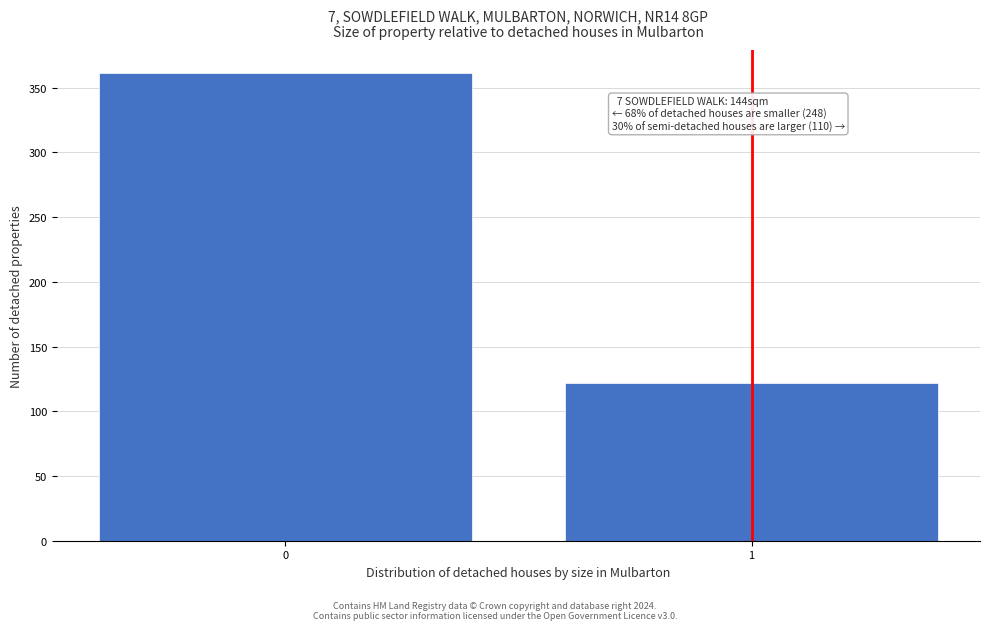

Reading left to right, list all the values displayed in this chart.

361	122